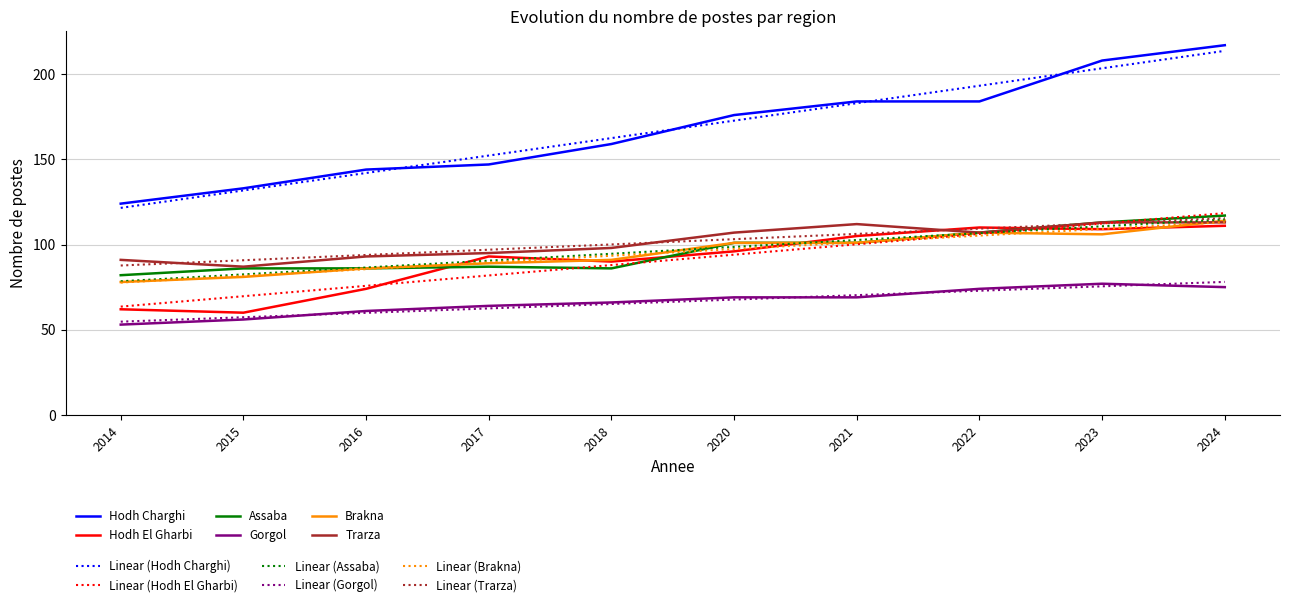

What is the greatest value displayed?

217.0